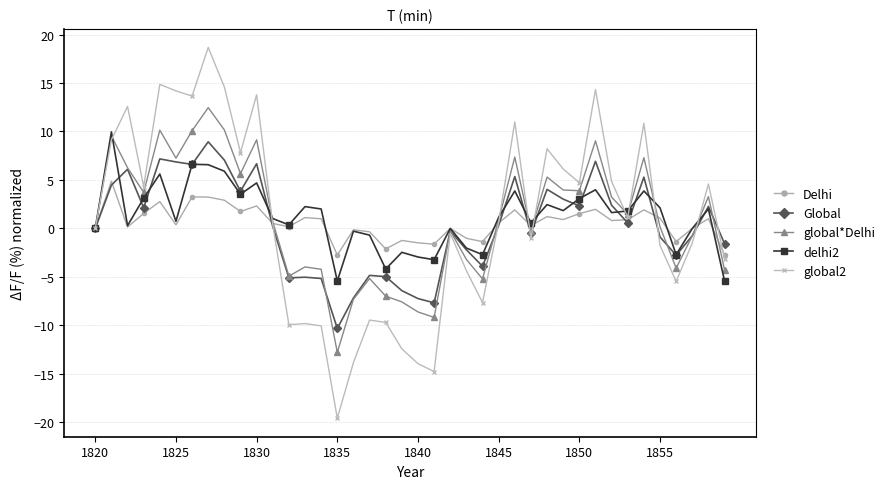

What is the smallest value displayed?

-19.6